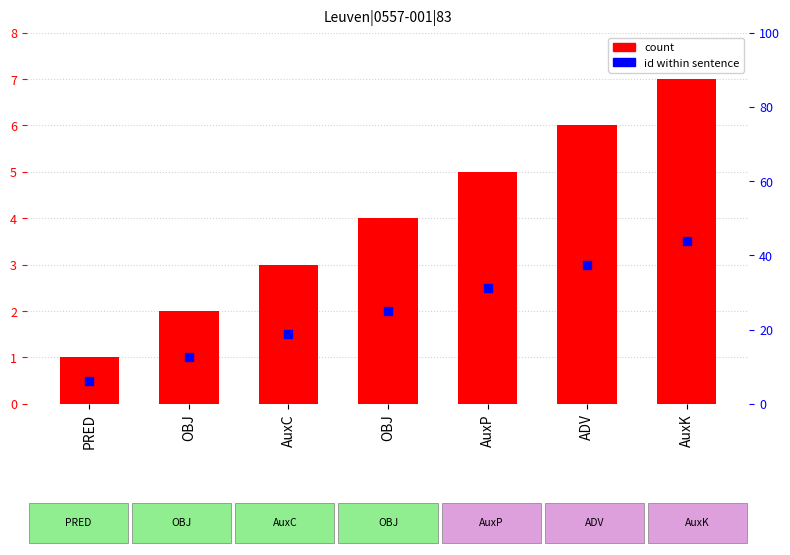

Reading right to left, extract all data points from this chart.

7	6	5	4	3	2	1